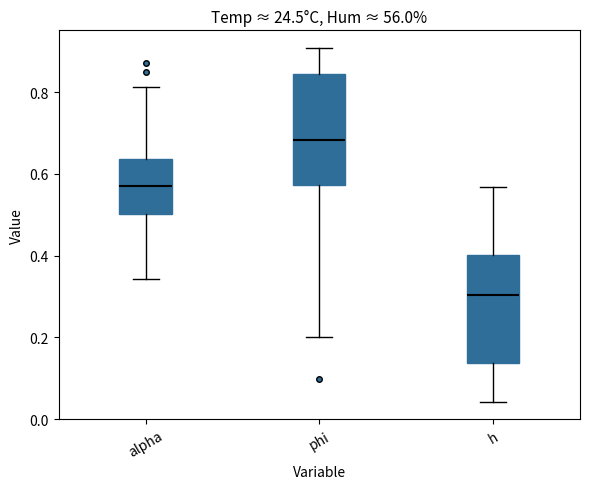

Which box's median line is the highest?

phi